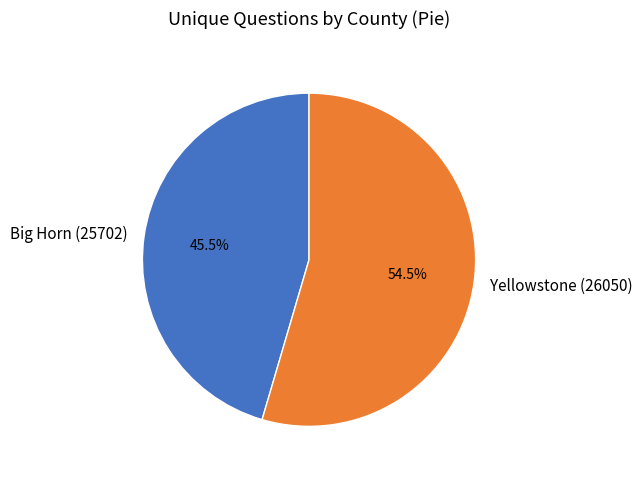

Which has a higher value, Big Horn (25702) or Yellowstone (26050)?

Yellowstone (26050)